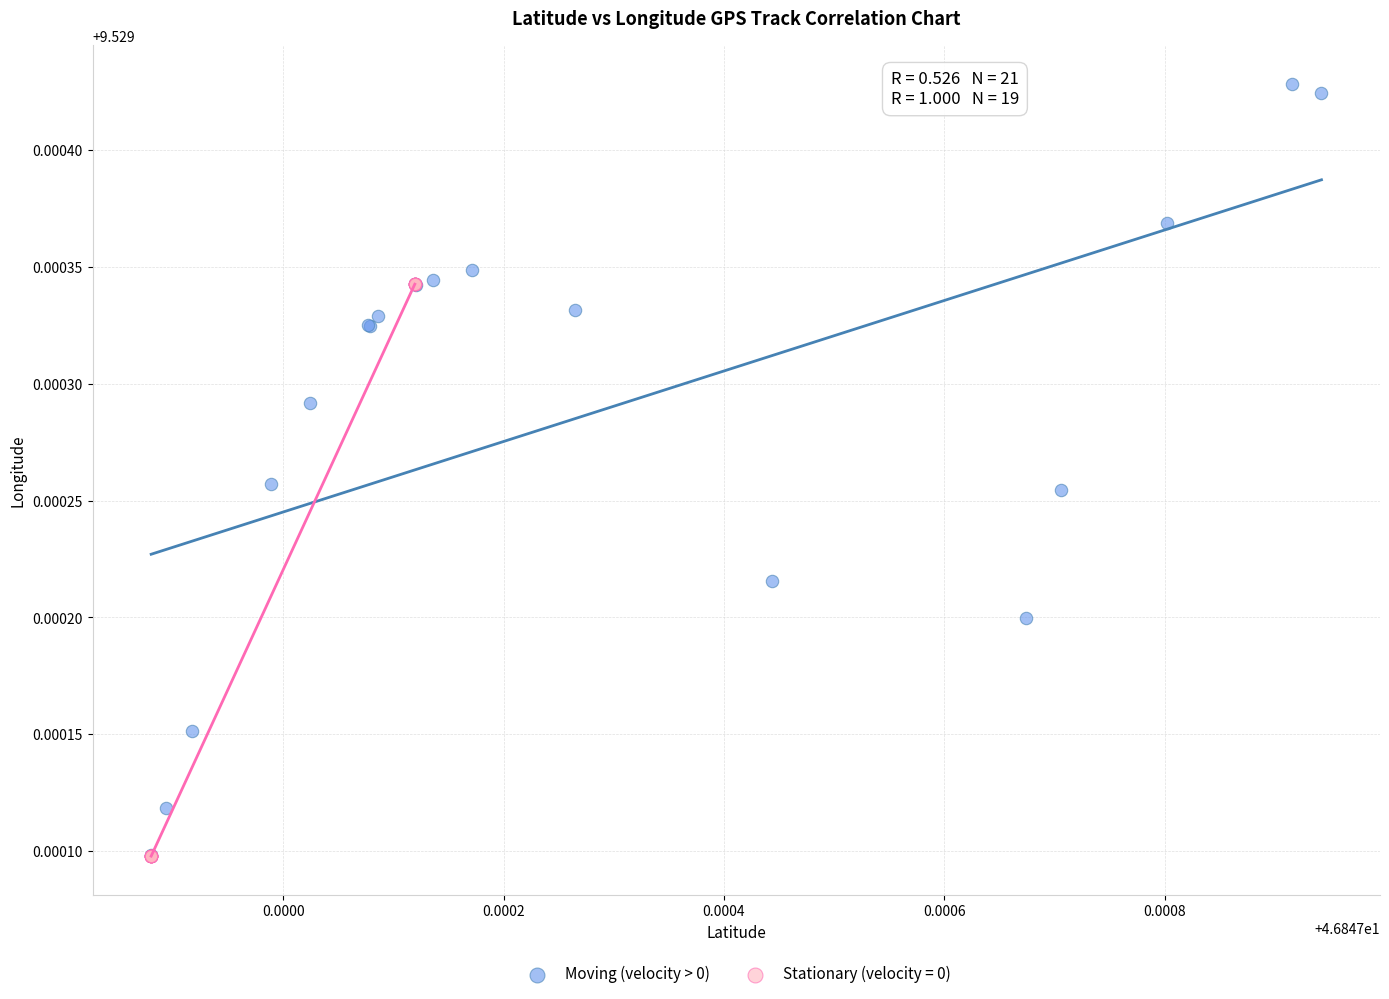

Which series has the widest spread of Y values?

Moving (velocity > 0)